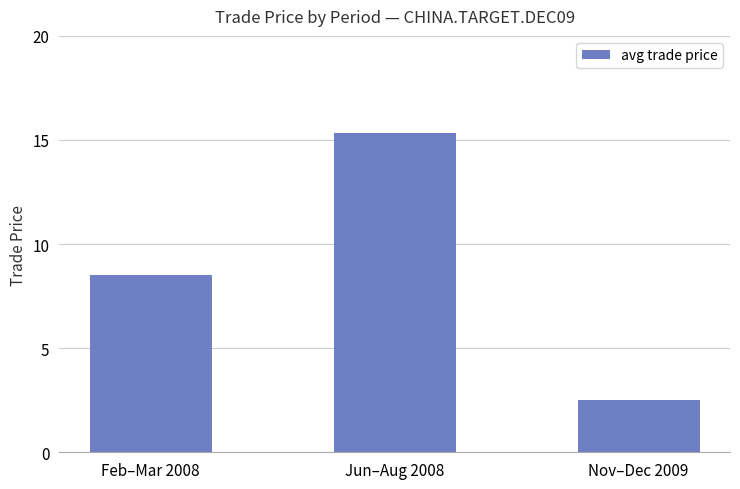

What is the minimum value shown in the chart?

2.5